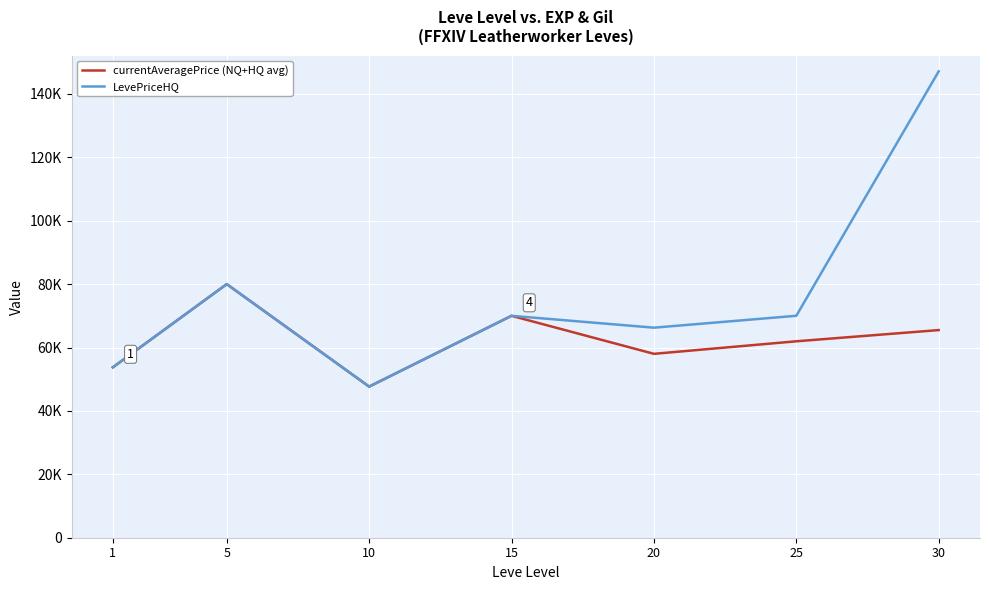

True or false: LevePriceHQ and currentAveragePrice (NQ+HQ avg) cross at least once.

False